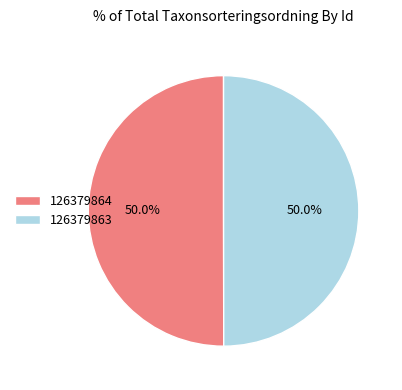

How much of the chart is everything except 126379863?

50.0%